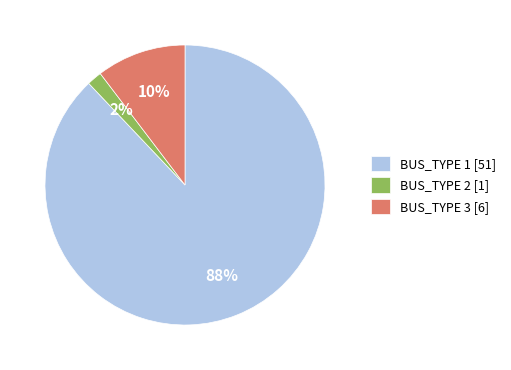

Combined, do BUS_TYPE 2 [1] and BUS_TYPE 3 [6] account for over 50%?

No